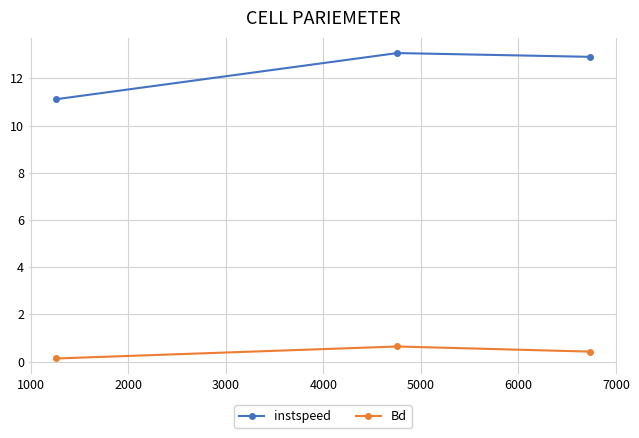

How many data points in instspeed are less than 12?

1